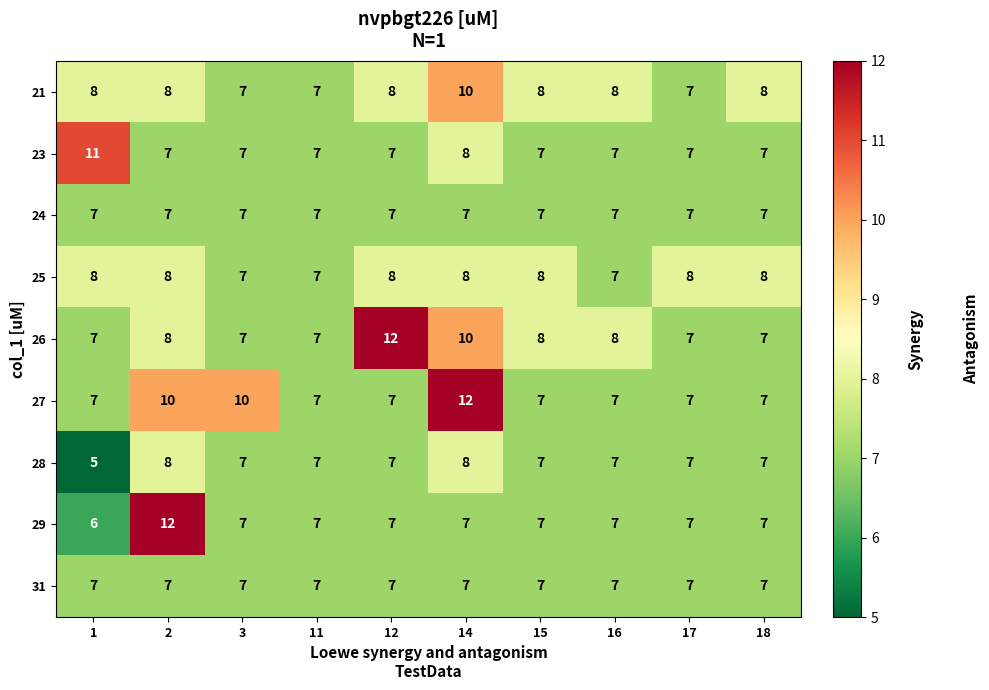

Which series has the widest spread of values?

29